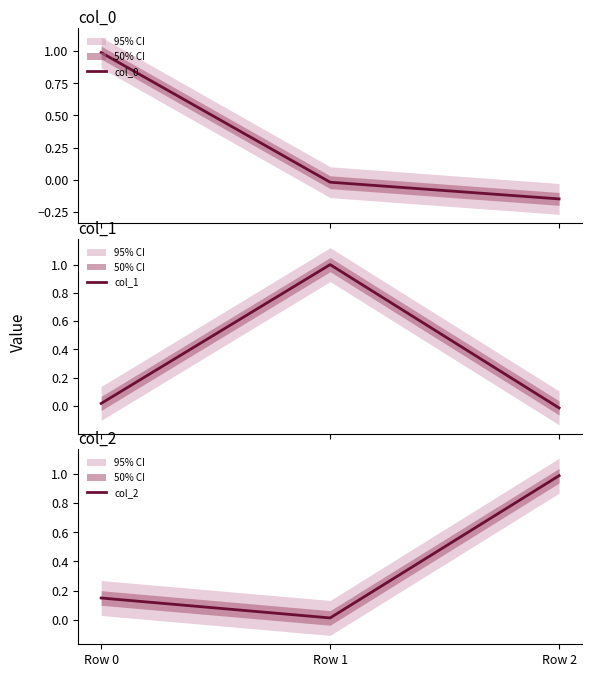

Rank the series by their average value, from lowest to highest.

col_0, col_1, col_2